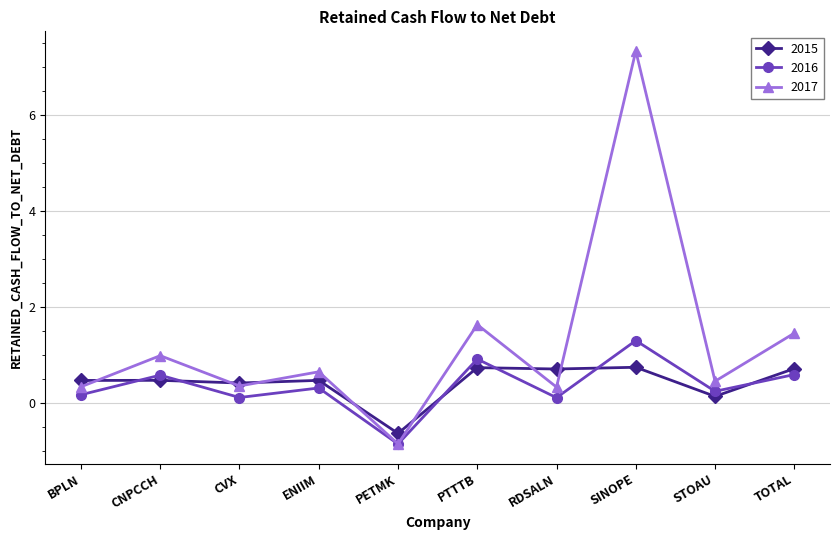

Rank the series by their maximum value, from lowest to highest.

2015, 2016, 2017